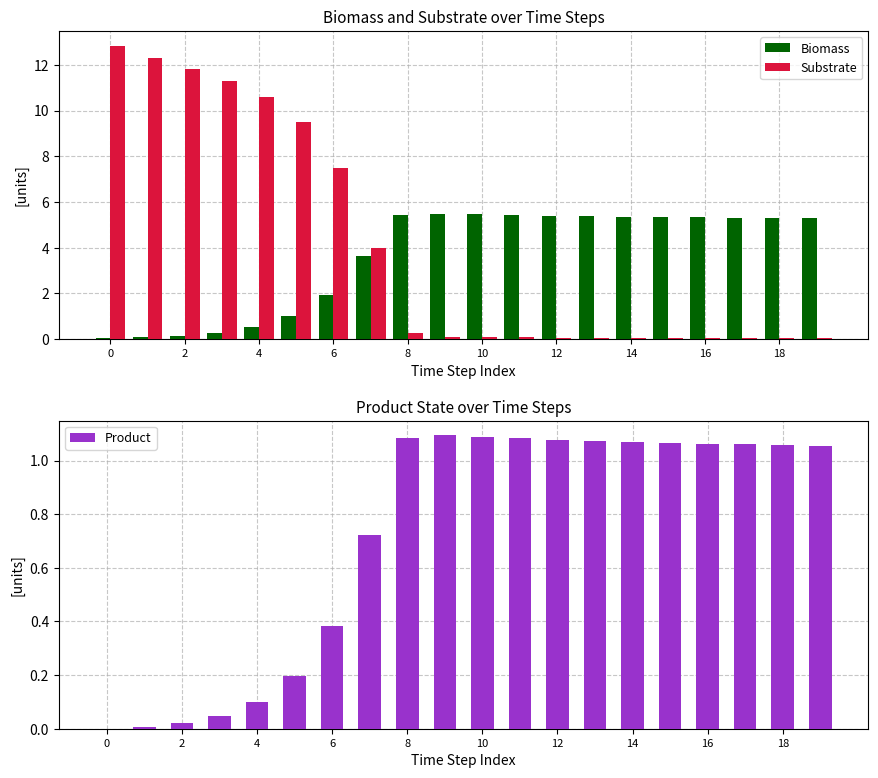

Where is Substrate nearest to the value 6?

6